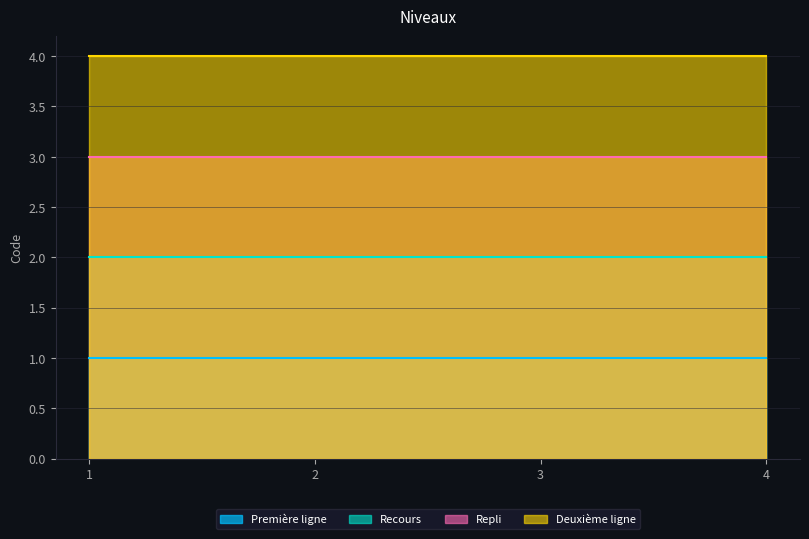

What is the sum of all Deuxième ligne values?

16